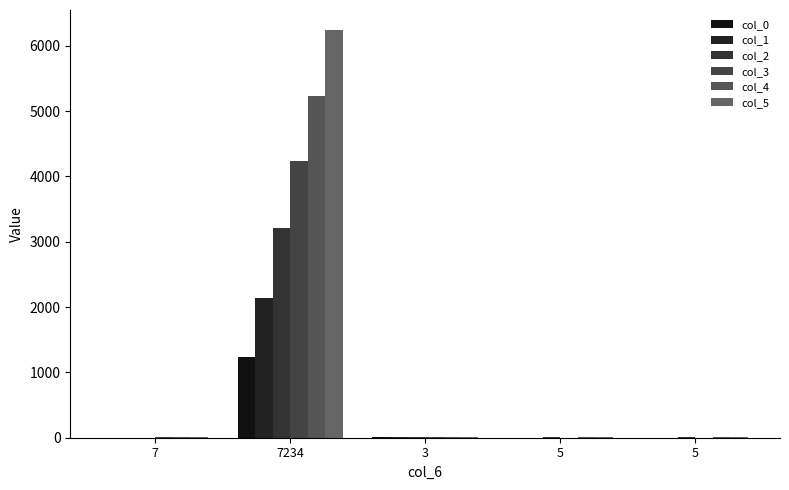

What is the label of the 3rd bar from the left?

3